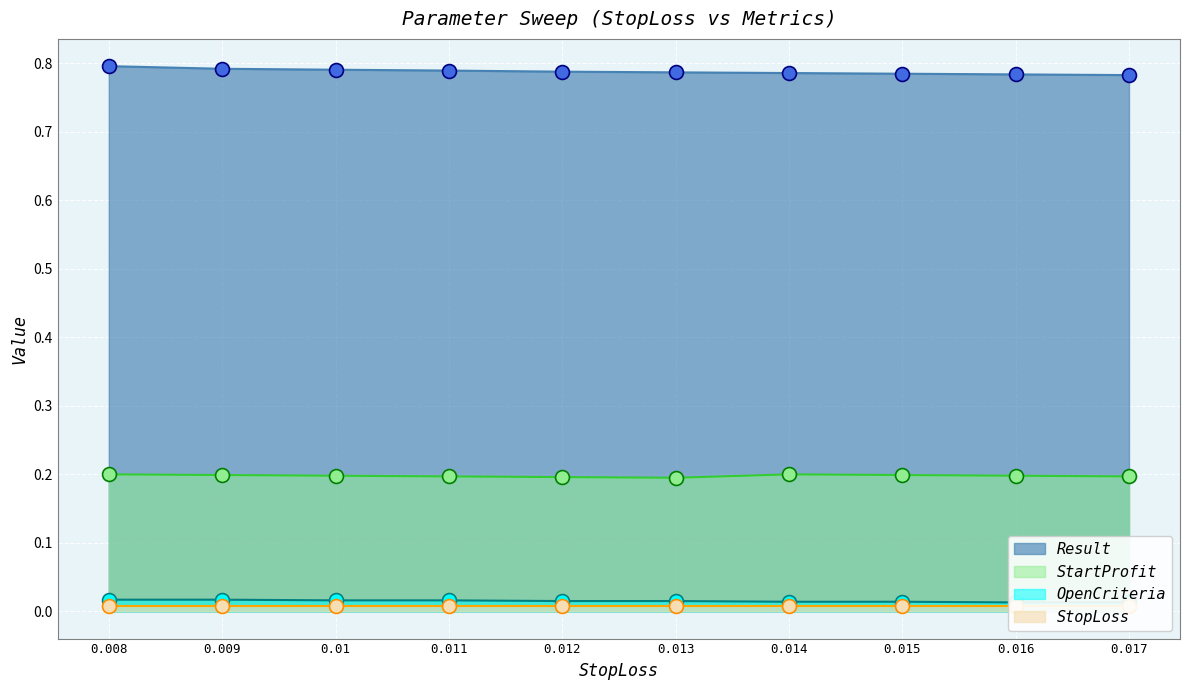

What is the approximate value of Result at 0.01?

0.8